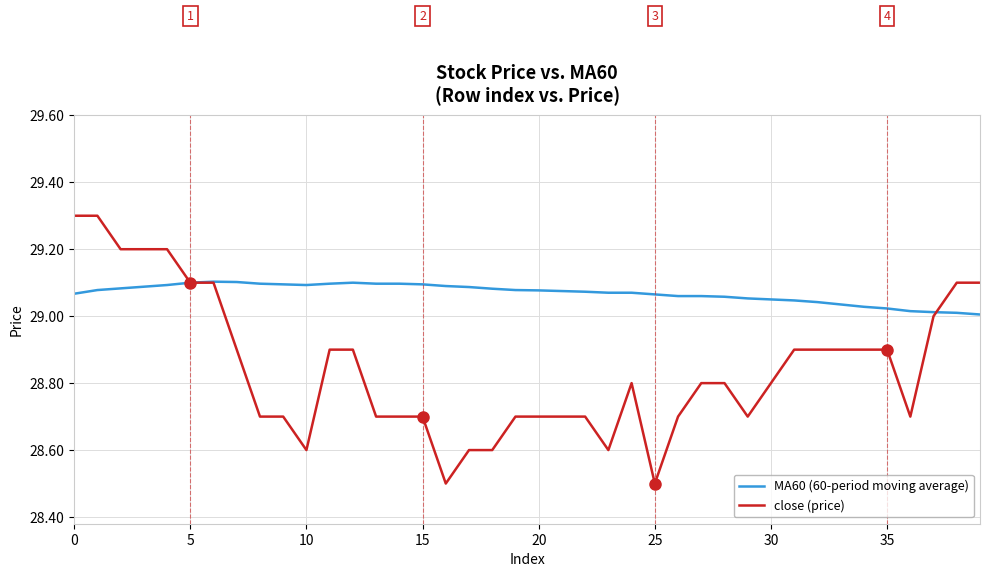

What is the sum of all MA60 (60-period moving average) values?

1162.8